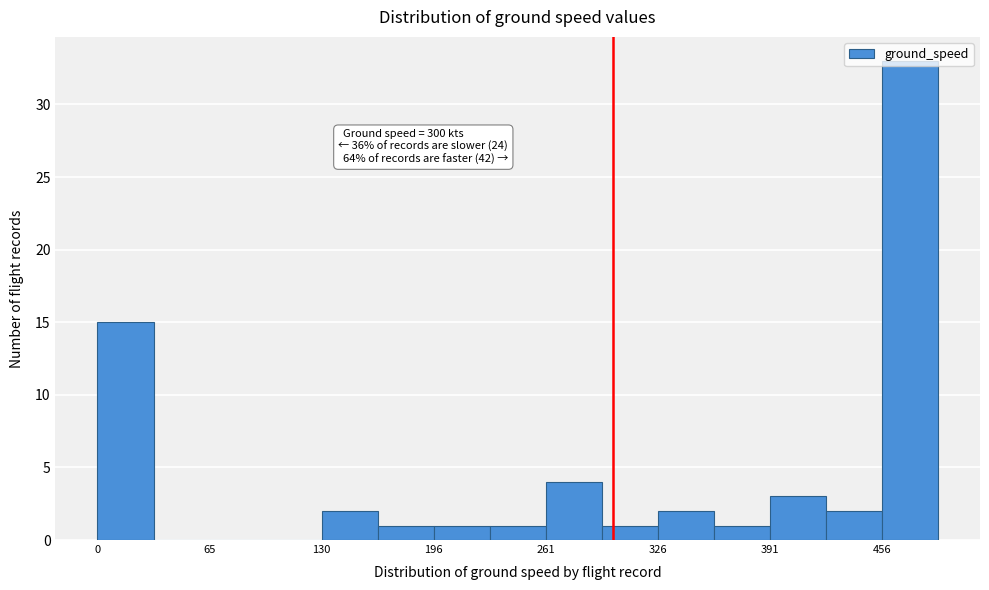

Read against the x-axis, roughly where is the centre of the tallest bar?

470